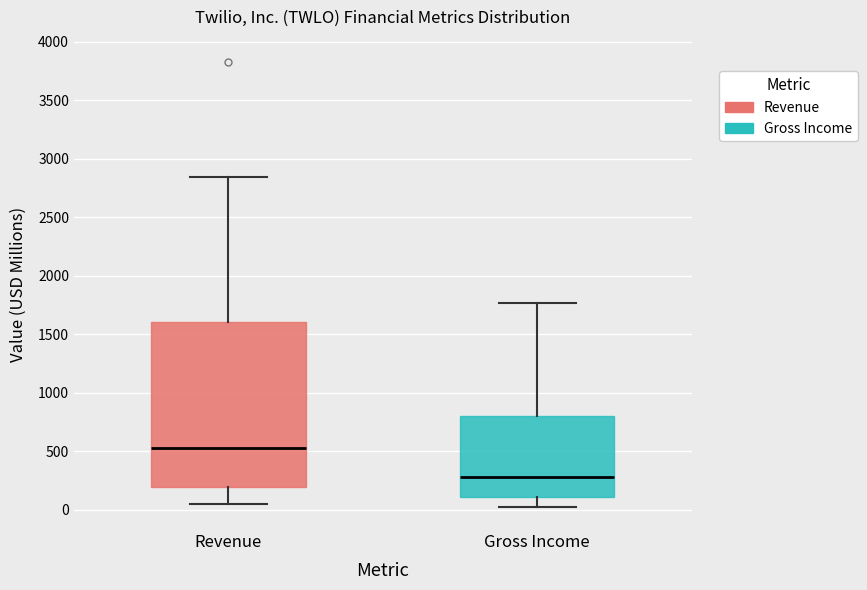

Reading left to right, transcribe this box plot: for each box, give where its median line is, the range the box spans, and where its two whiskers end, as read against the y-axis. The values are not printed on the chart, so give them approximately, as read against the axis.

Revenue: median 500, box 200 to 1600, whiskers 50 to 2850
Gross Income: median 300, box 100 to 800, whiskers 0 to 1750